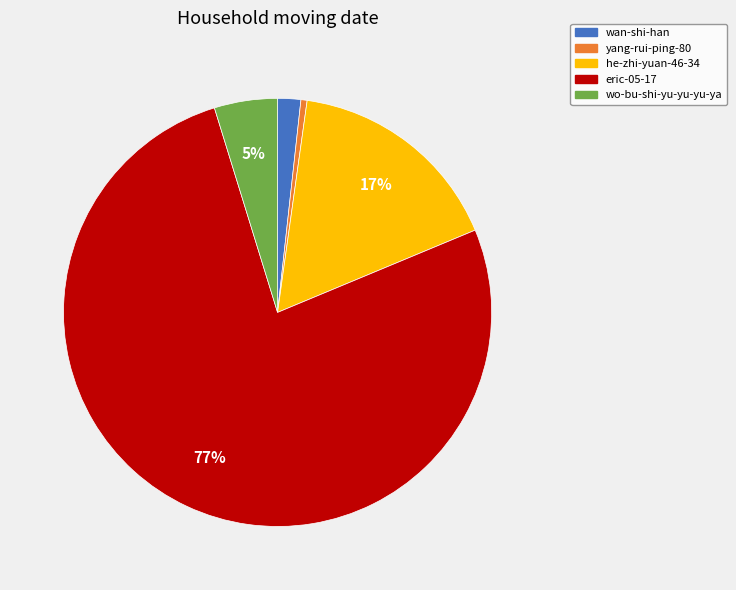

Which has a higher value, wan-shi-han or he-zhi-yuan-46-34?

he-zhi-yuan-46-34